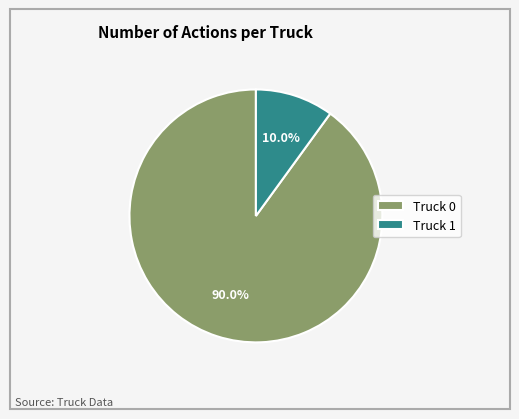

Rank the categories by value from highest to lowest.

Truck 0, Truck 1